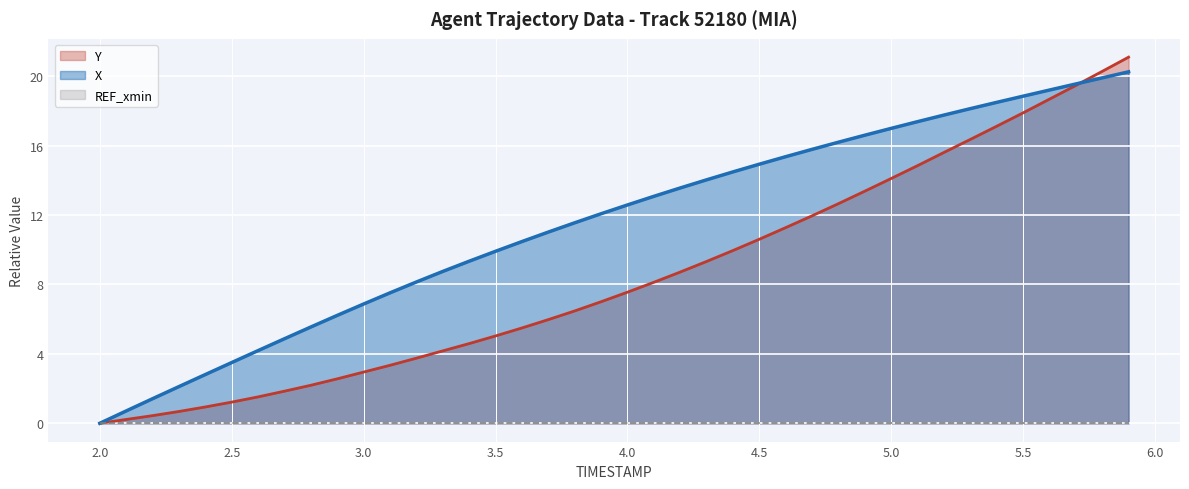

Count the number of data series in this chart.

3